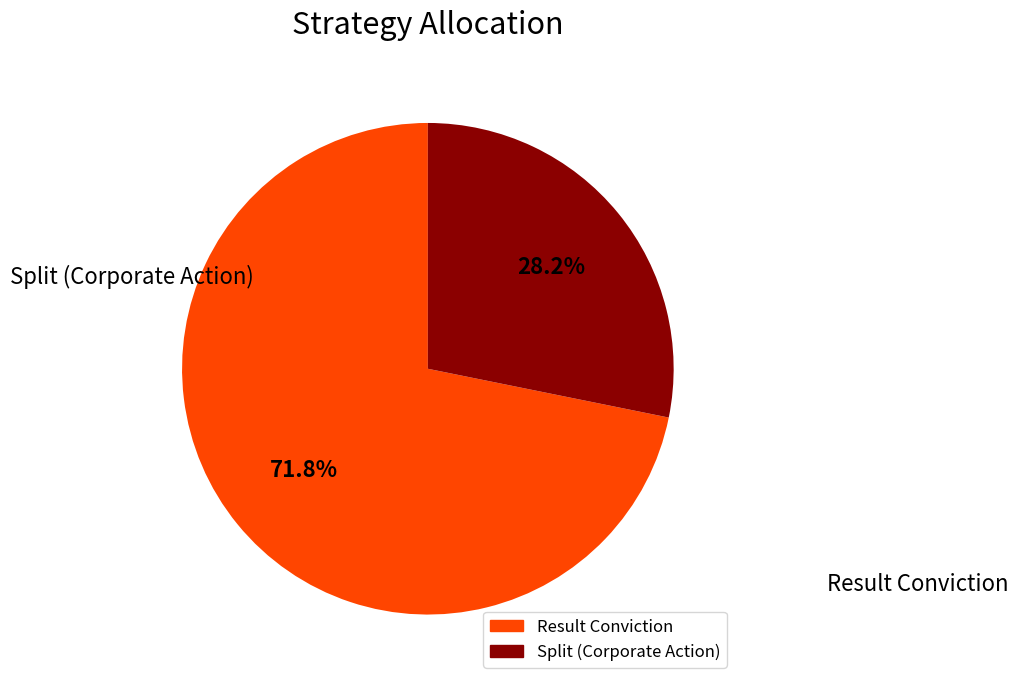

What is the ratio of the value at Result Conviction to the value at Split (Corporate Action)?

2.5